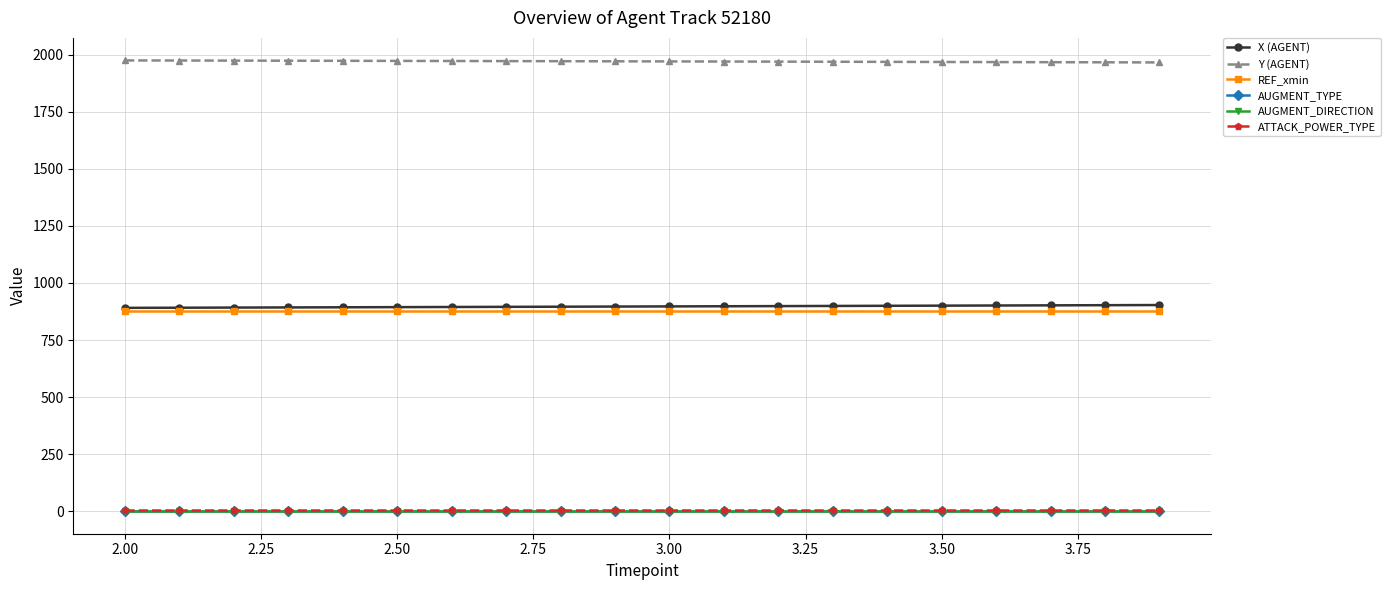

True or false: X (AGENT) and AUGMENT_TYPE cross at least once.

False